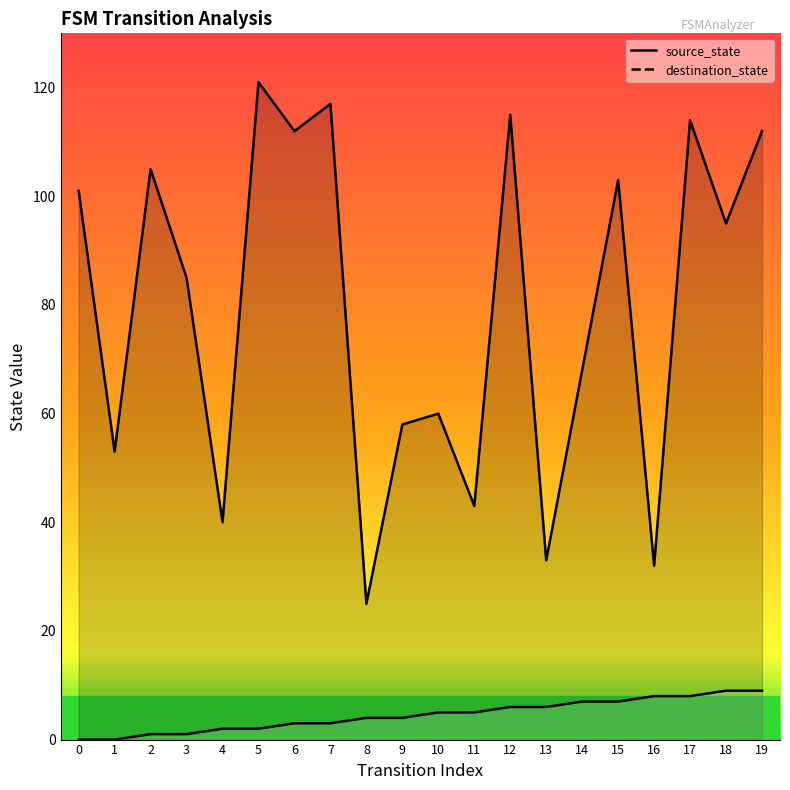

What is the value of the source_state point at the 11th from the left?

5